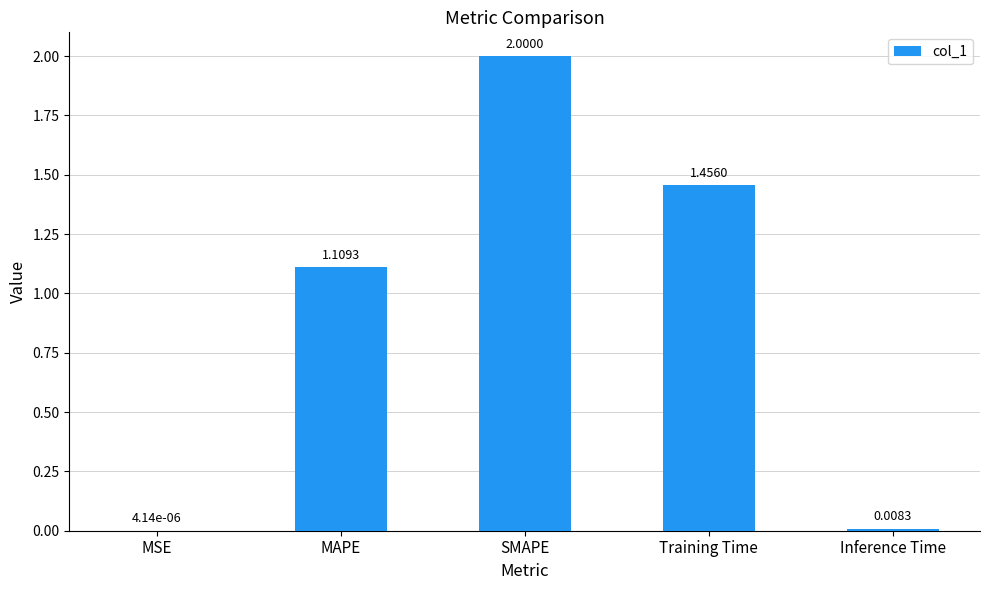

What is the change in value from SMAPE to Training Time?

-0.5